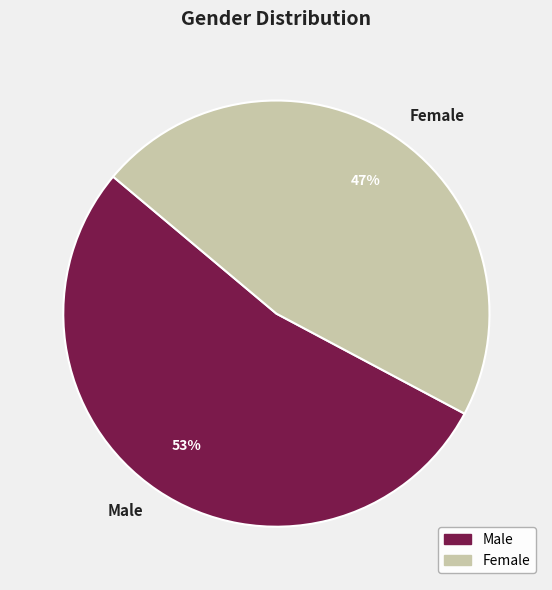

Which has a higher value, Female or Male?

Male